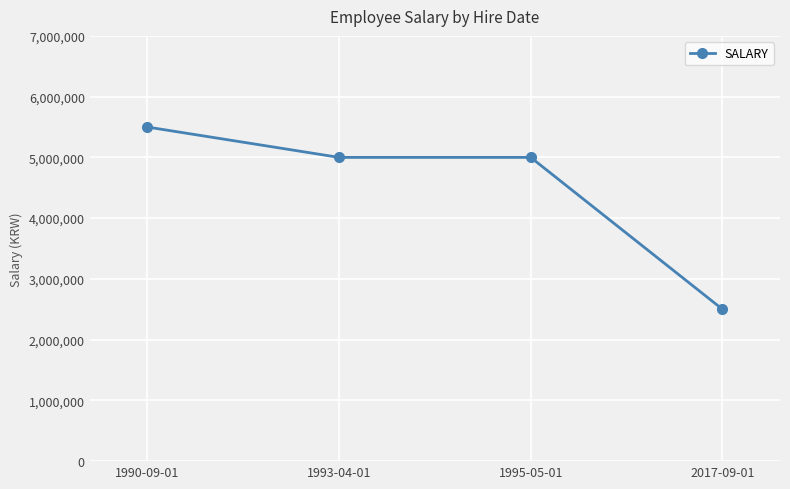

What position from the right is 1995-05-01?

2